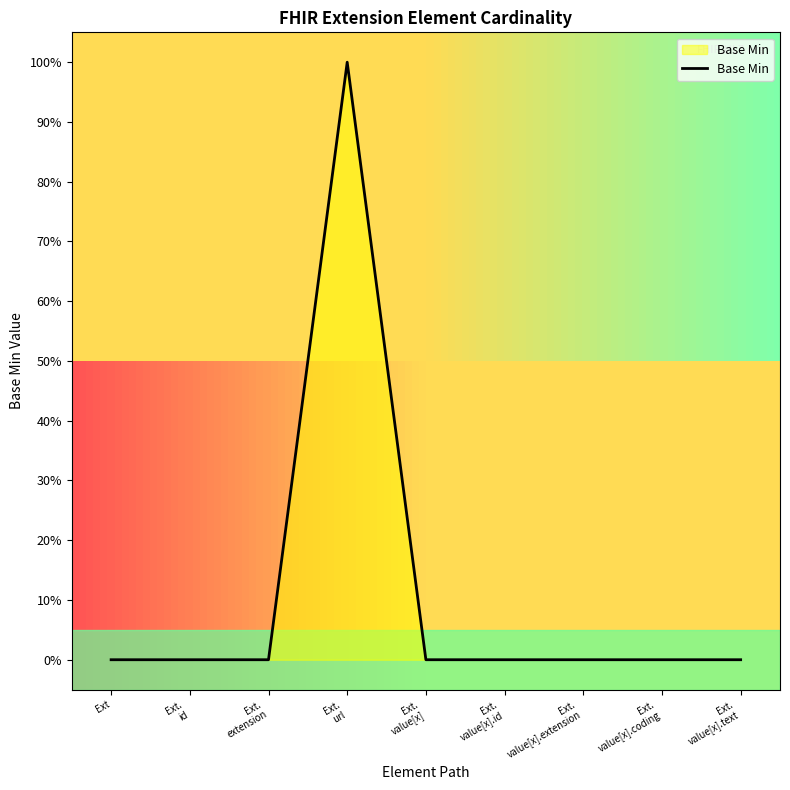

Reading left to right, transcribe all the data shown in this chart.

0	0	0	1	0	0	0	0	0